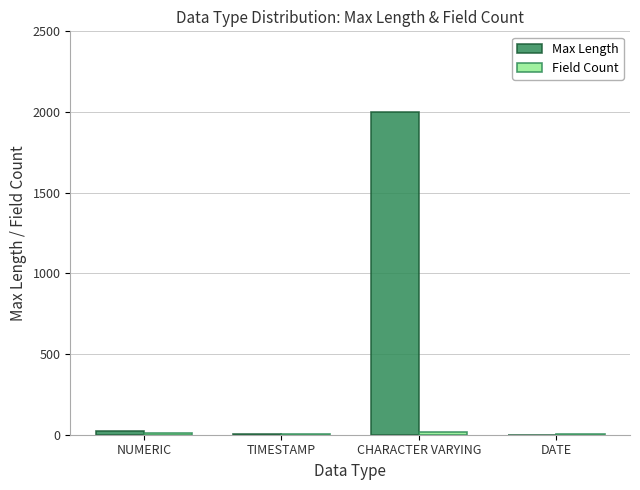

At which label does Max Length reach its peak?

CHARACTER VARYING